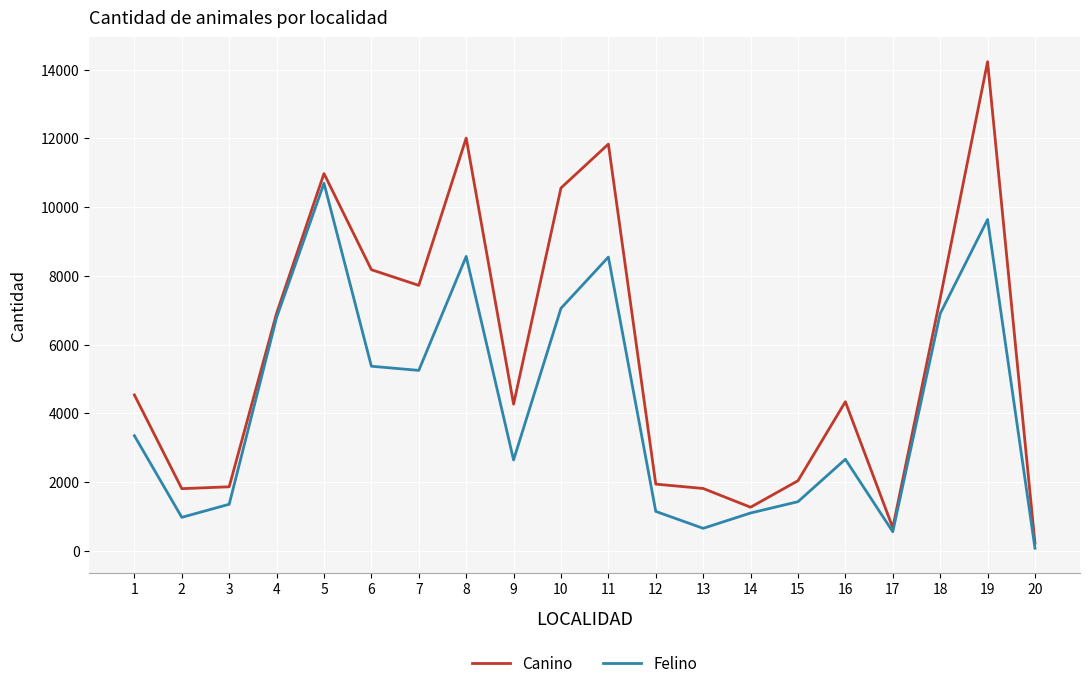

List the series in order of their overall mean, highest first.

Canino, Felino